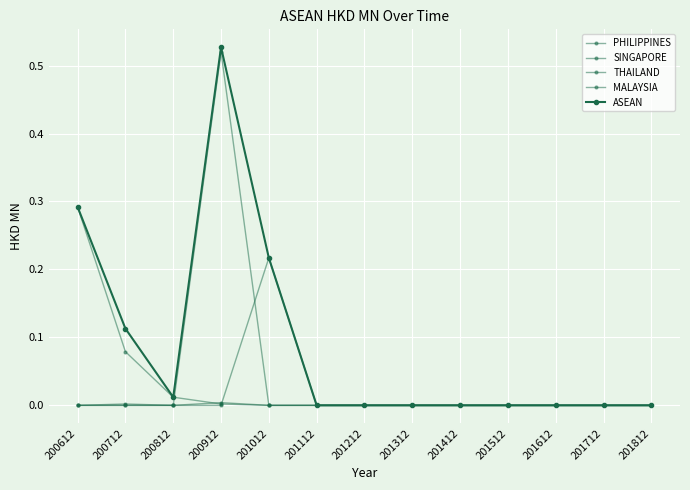

Is it true that PHILIPPINES equals 0.0 at 201612?

True